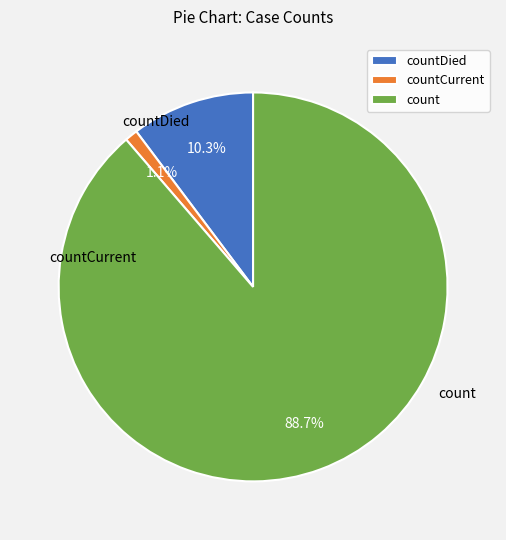

Which slice is the smallest?

countCurrent